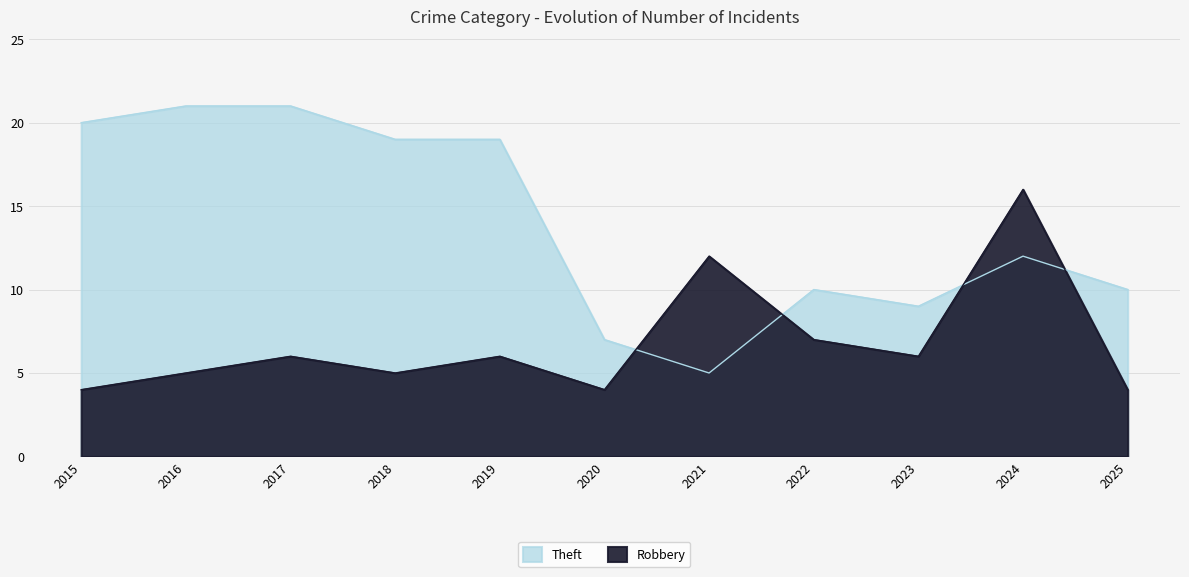

Rank the series by their maximum value, from highest to lowest.

Theft, Robbery